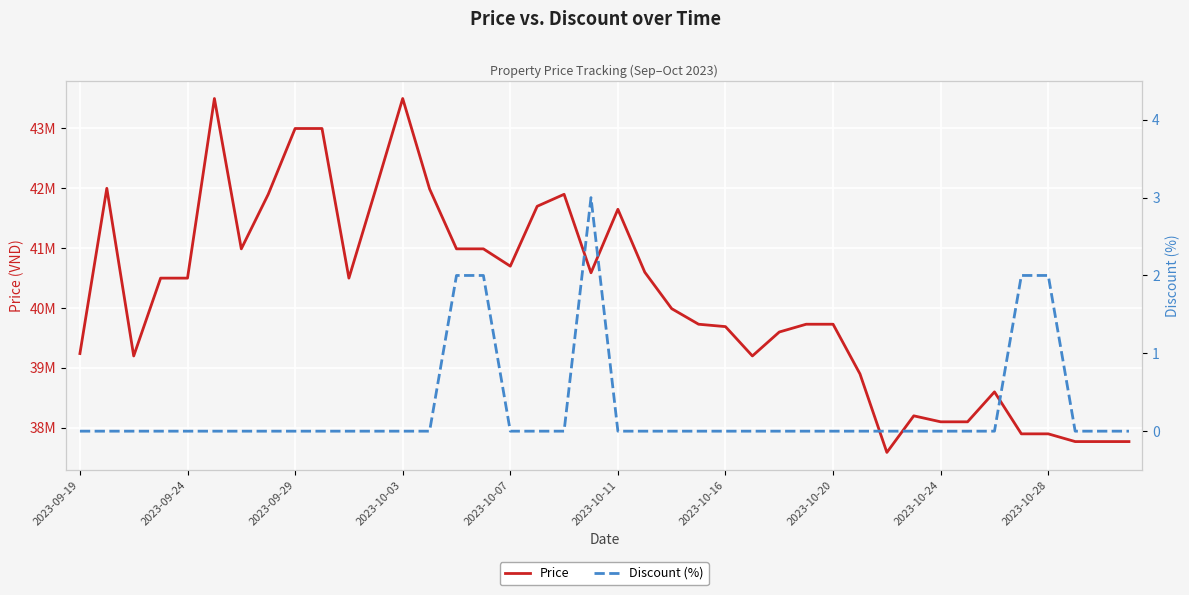

Reading left to right, extract all data points from this chart.

Price: 39240000	42000000	39200000	40500000	40500000	43500000	40989000	41899000	42999000	42999000	40500000	41989000	43500000	41989000	40989000	40989000	40700000	41700000	41900000	40589000	41650000	40599000	39990000	39730000	39690000	39200000	39600000	39730000	39730000	38900000	37589000	38200000	38100000	38100000	38600000	37899000	37899000	37770000	37770000	37770000
Discount (%): 0	0	0	0	0	0	0	0	0	0	0	0	0	0	2	2	0	0	0	3	0	0	0	0	0	0	0	0	0	0	0	0	0	0	0	2	2	0	0	0